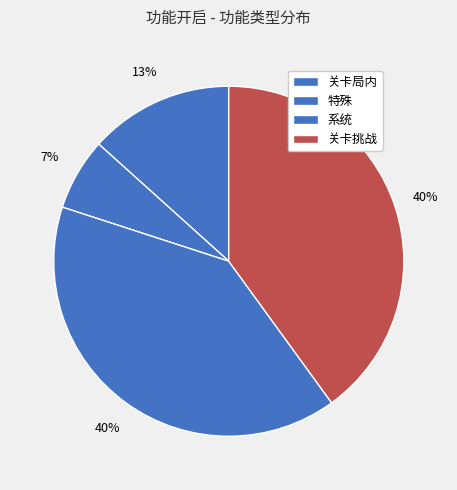

How many segments does this pie chart have?

4